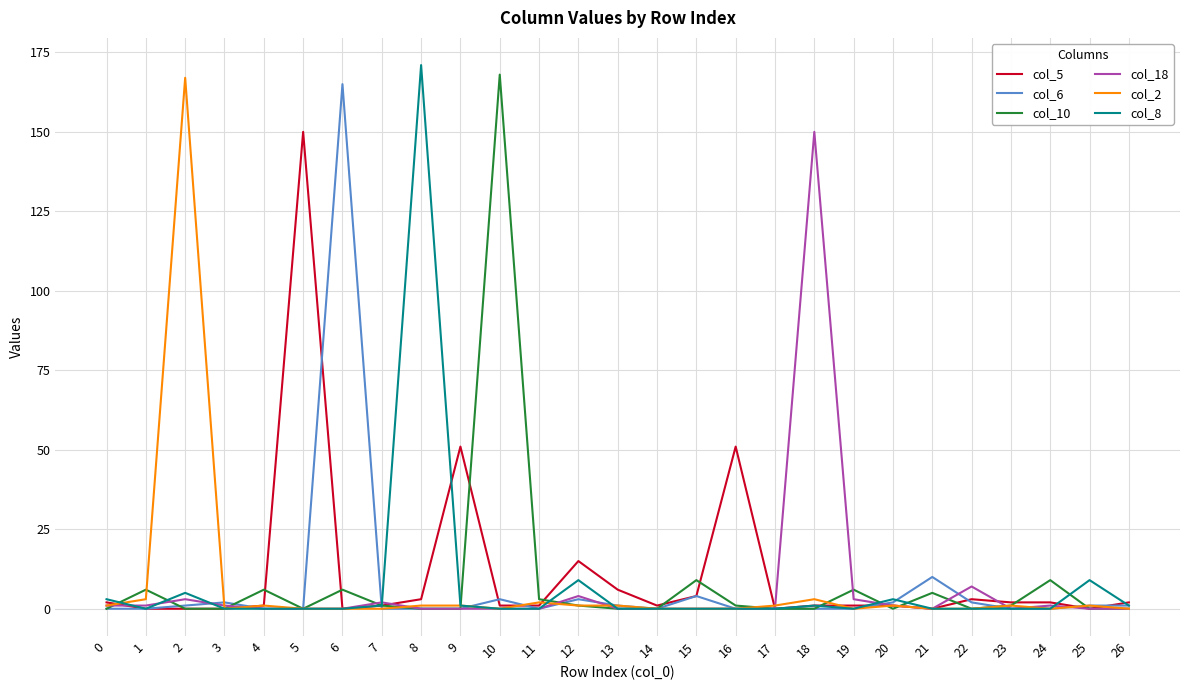

What is the maximum value shown in the chart?

171